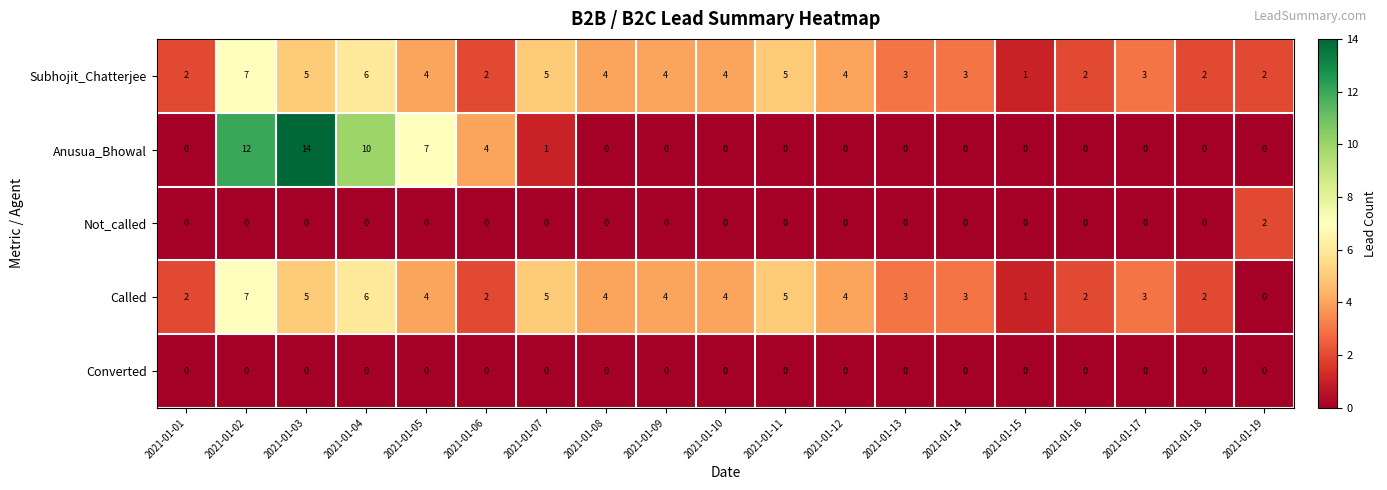

What is the greatest value displayed?

14